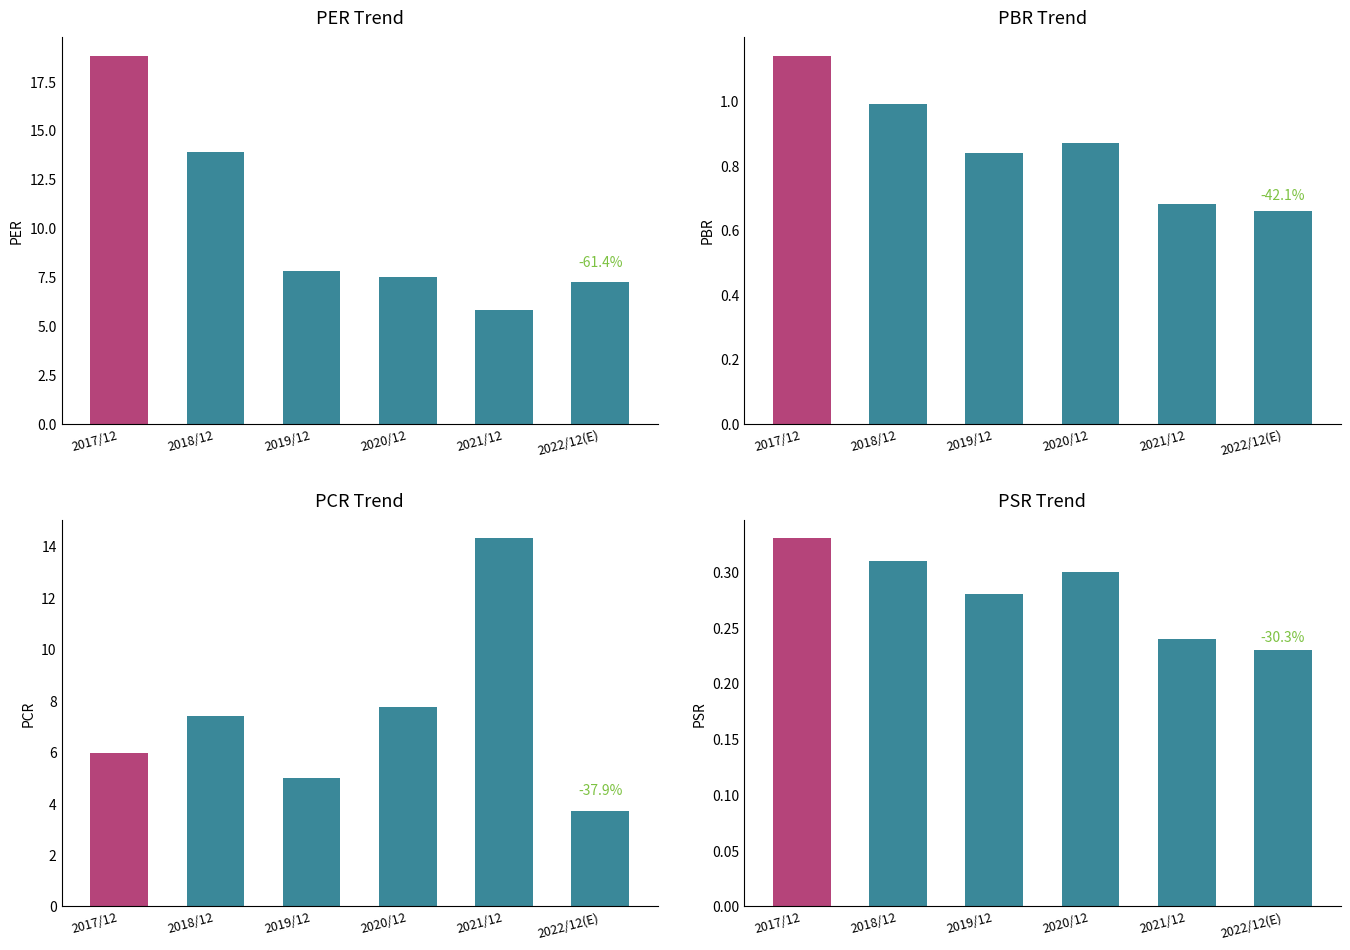

Between 2019/12 and 2020/12, which series saw the biggest shift?

PCR